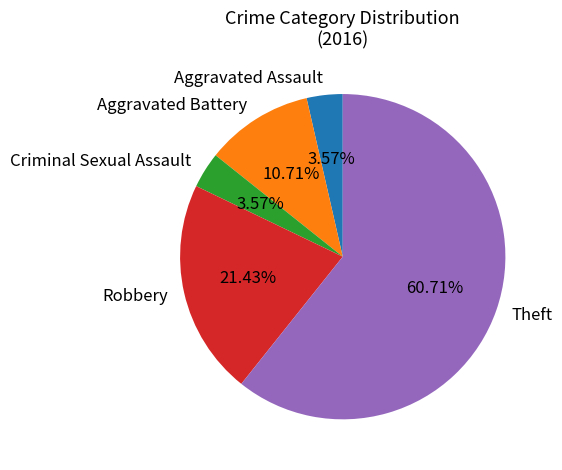

Does Theft represent more than half of the total?

Yes